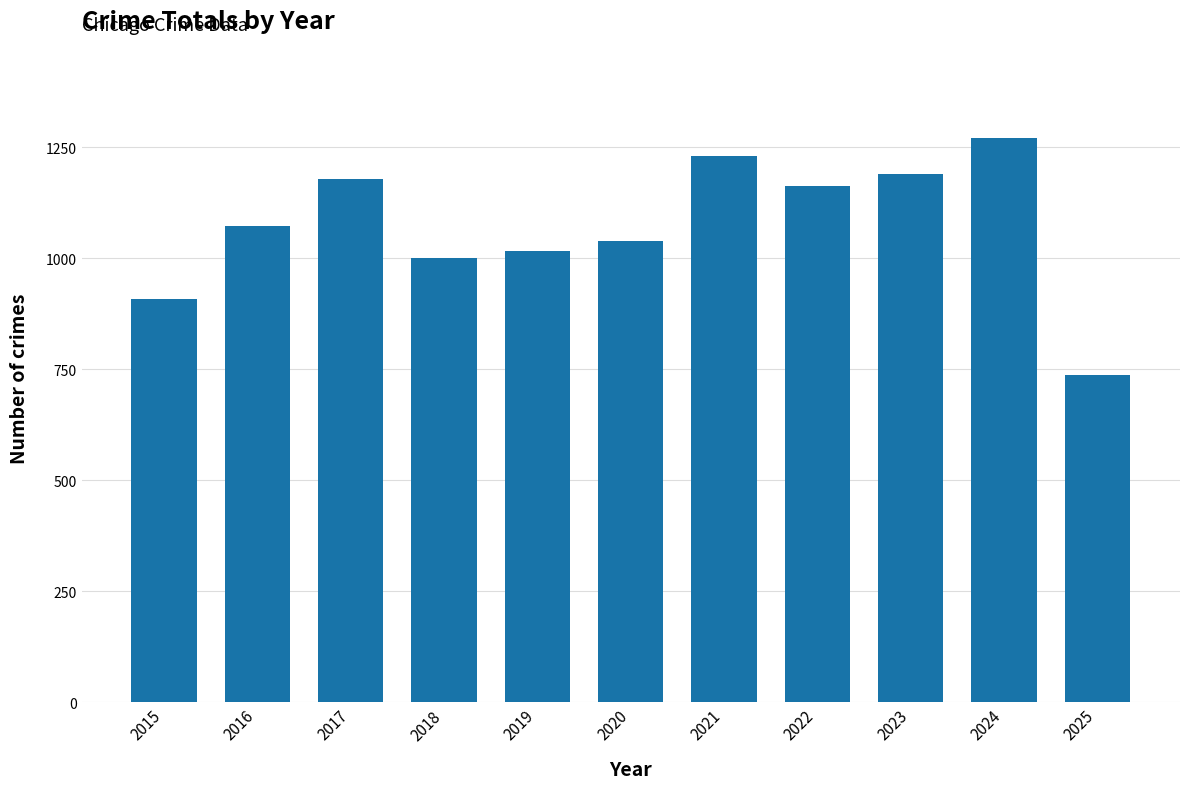

What is the average value?

1074